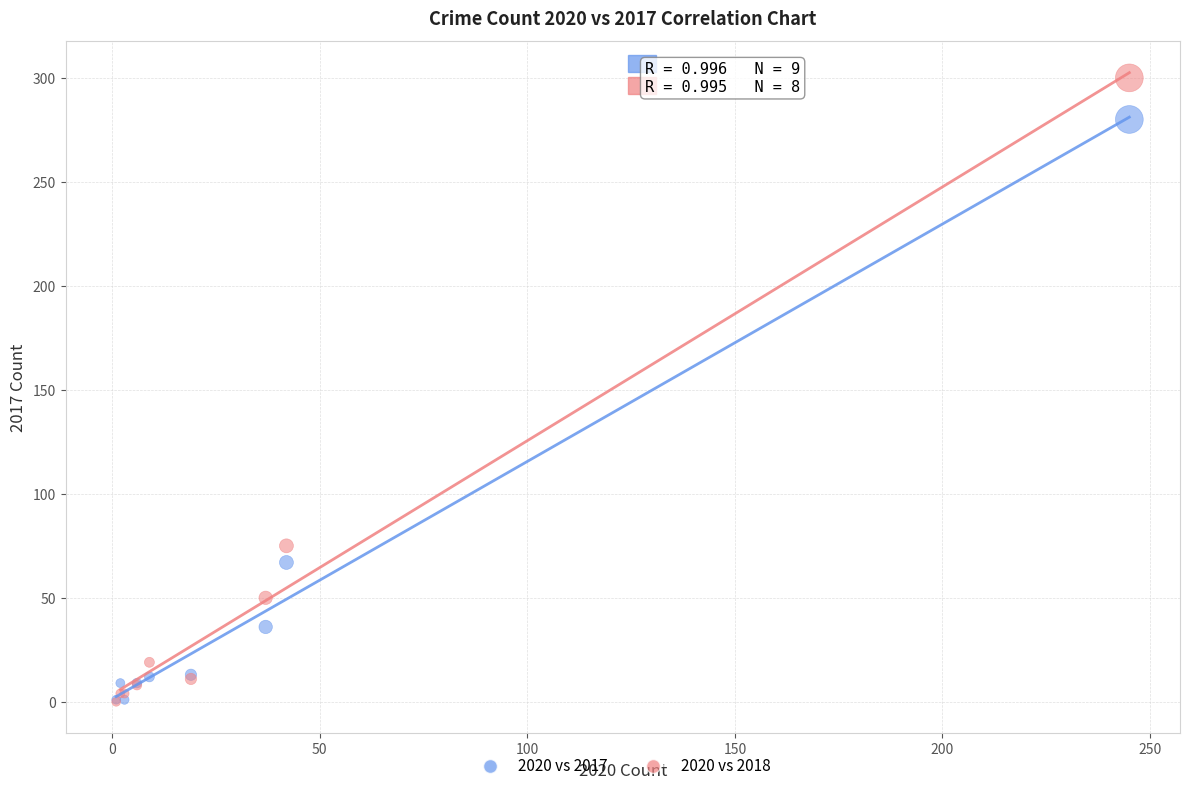

Across all series, what Y value is closest to 150?

75